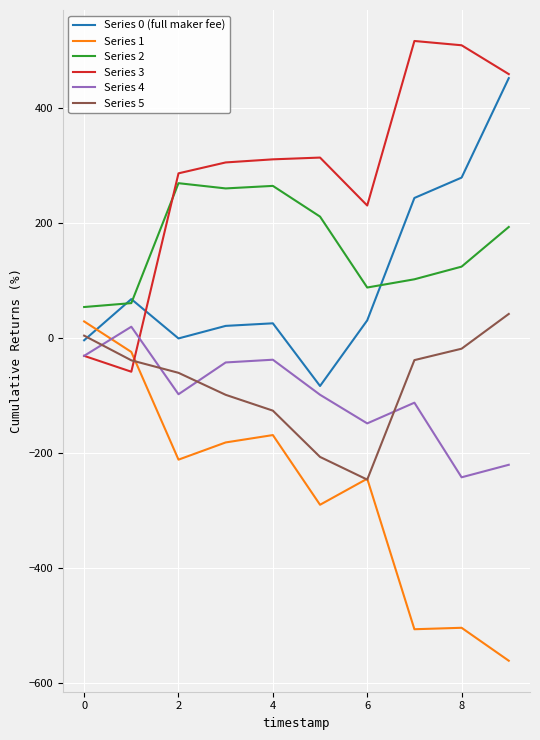

Count the number of data series in this chart.

6